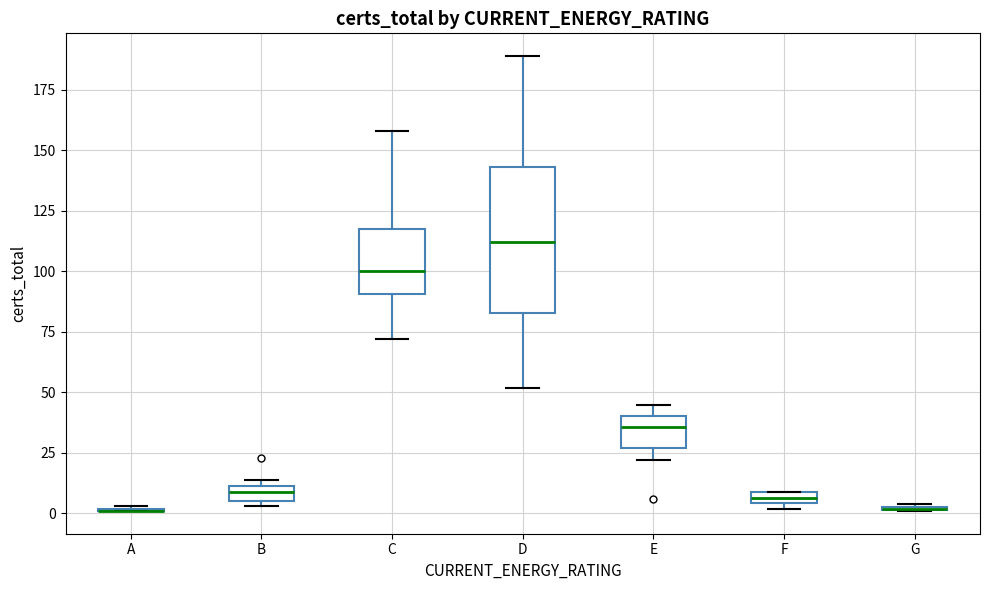

Comparing the boxes themselves (not the whiskers), which one is the tallest?

D